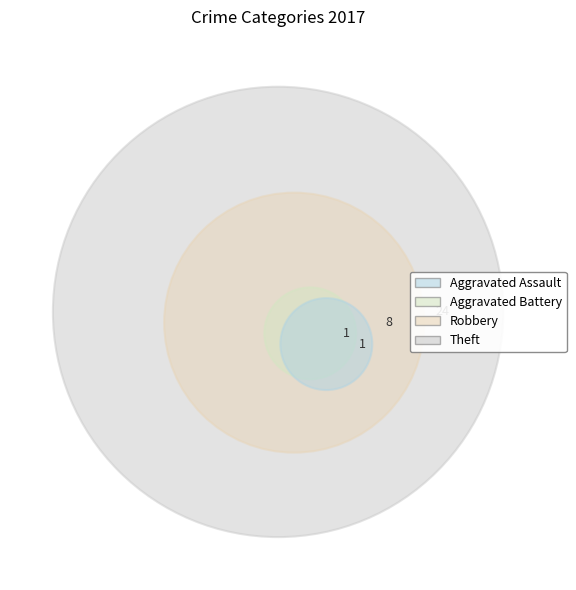

Rank the categories by value from highest to lowest.

Theft, Robbery, Aggravated Assault, Aggravated Battery